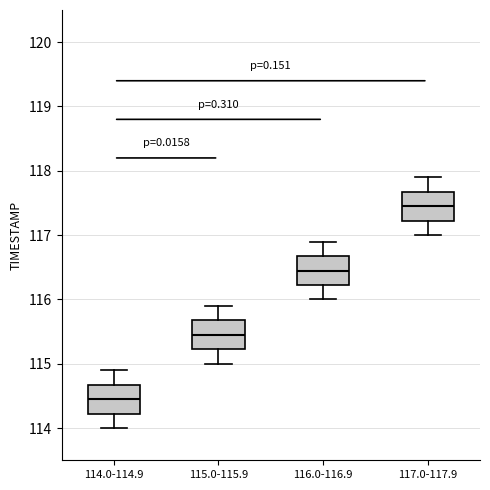

Where does the upper whisker of the box for 116.0-116.9 end on the y-axis? The values are not printed on the chart, so give them approximately, as read against the axis.

116.9